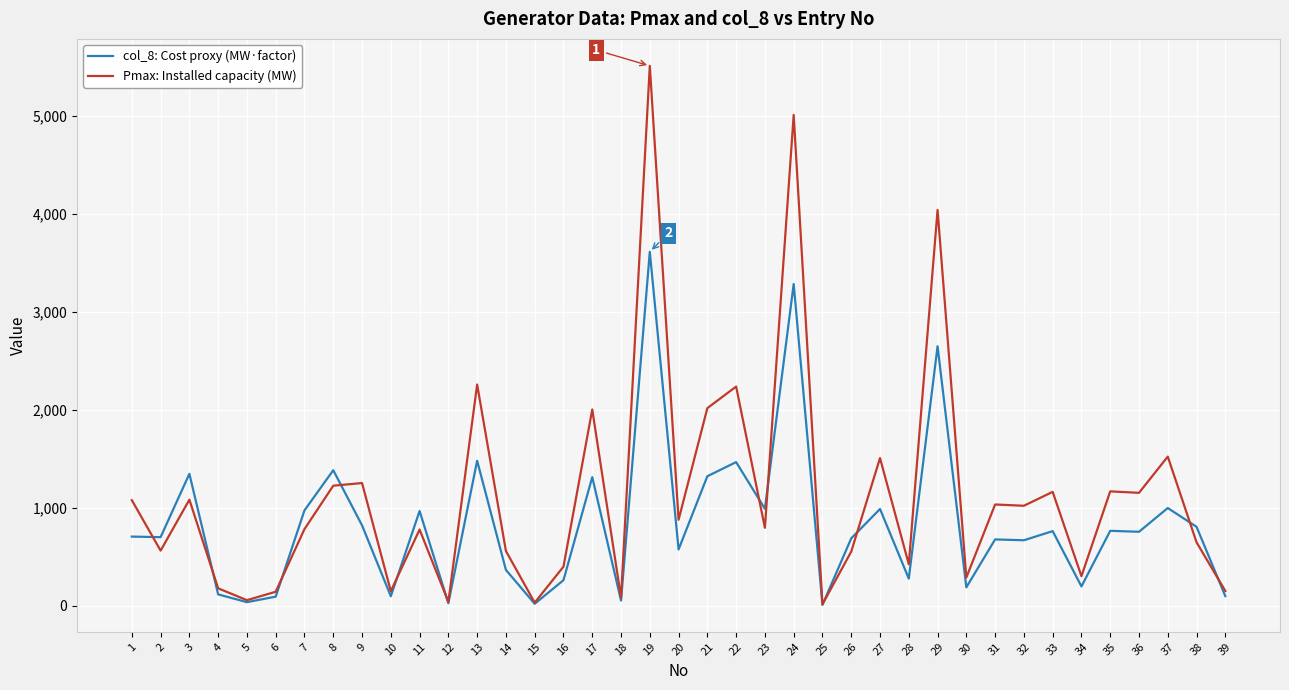

Rank the series by their maximum value, from highest to lowest.

Pmax: Installed capacity (MW), col_8: Cost proxy (MW·factor)